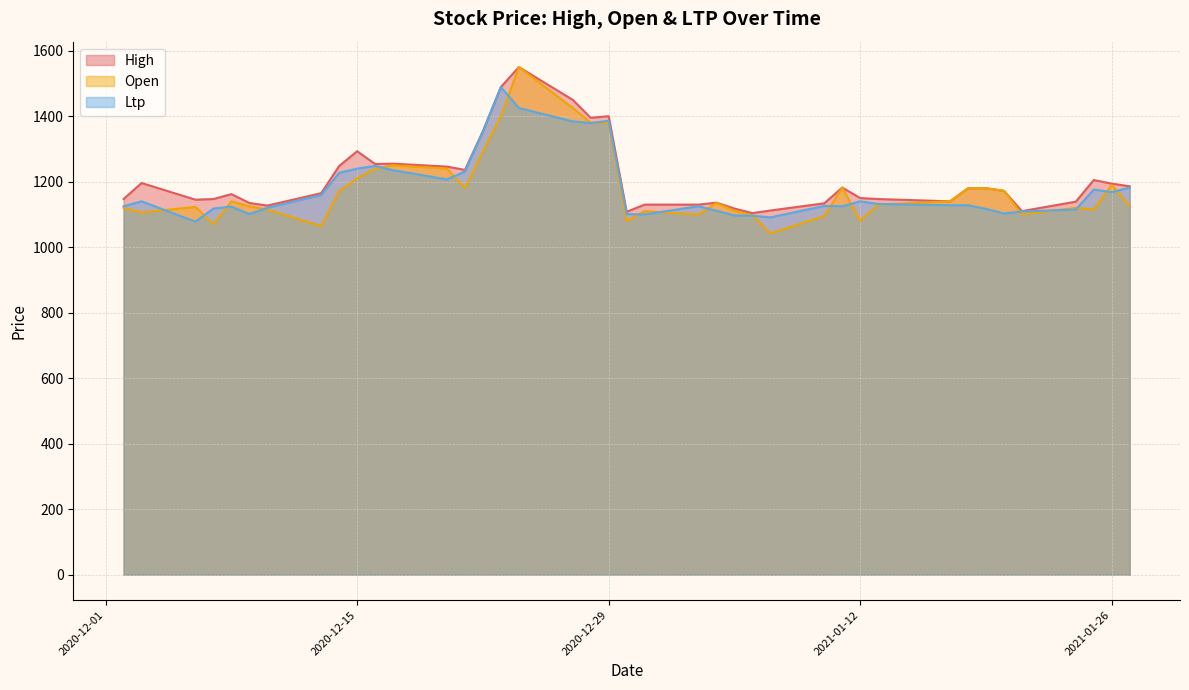

Which series has the largest range (max minus min)?

Open